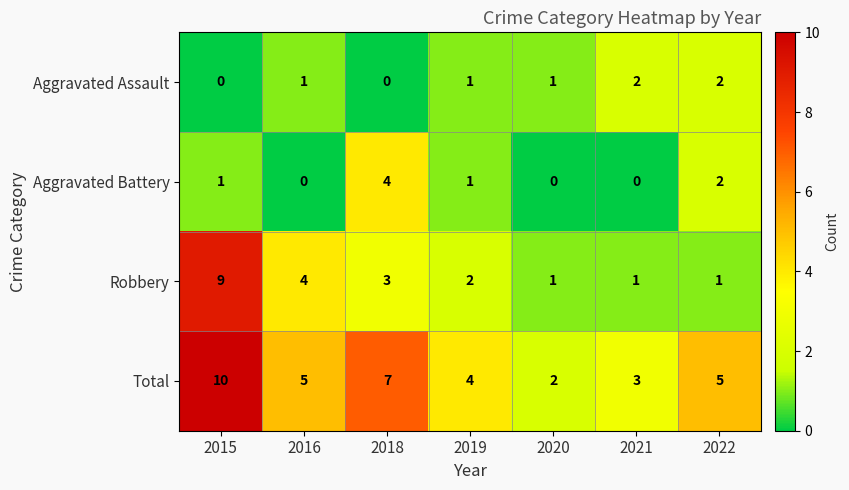

Which series has the largest total across all categories?

Total